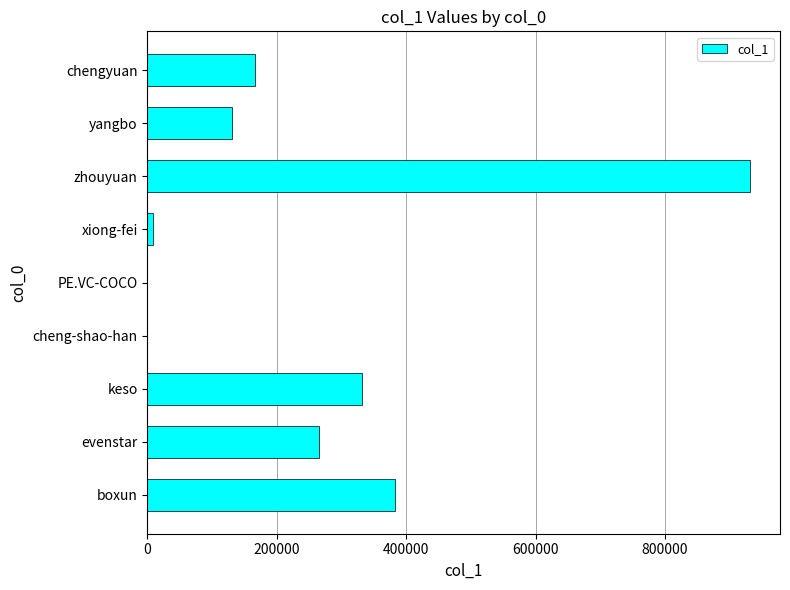

At which label is the value closest to 465587?

boxun